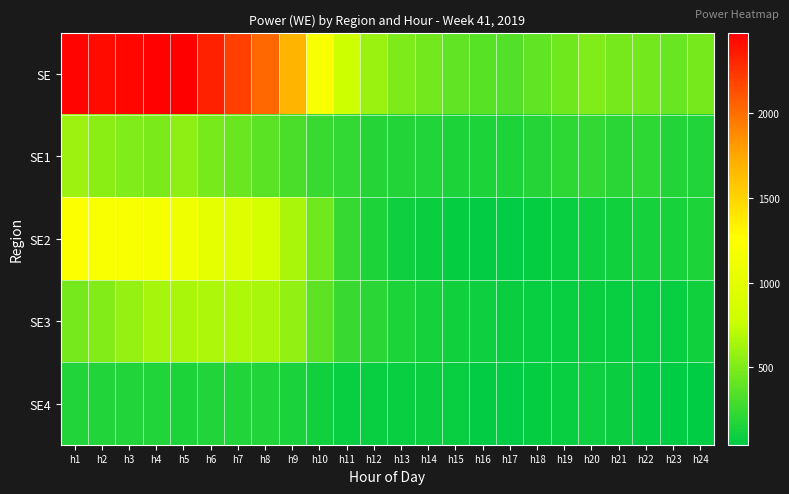

What is the minimum value shown in the chart?

42